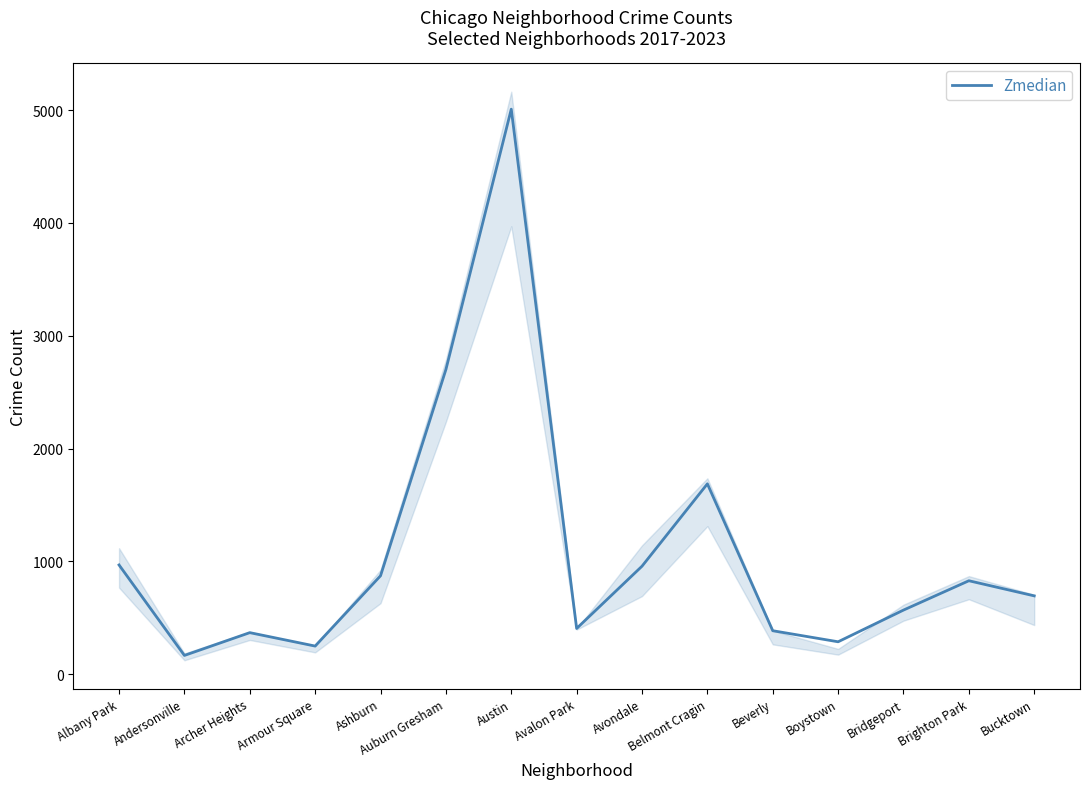

Where is the first local minimum?

Andersonville